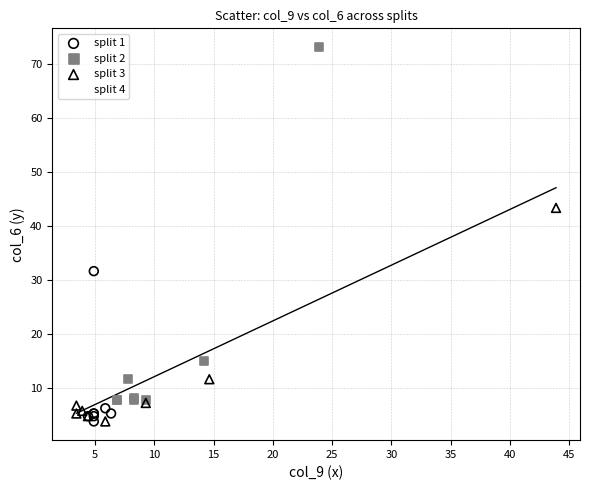

Which series has the largest Y range (max minus min)?

split 2